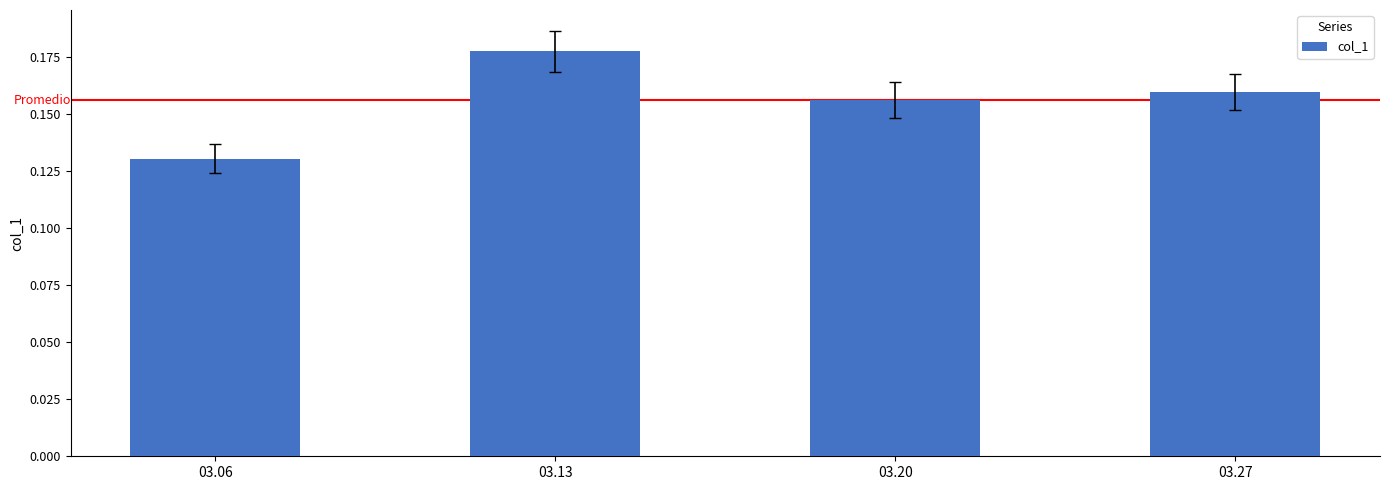

True or false: the data shows 0.2 at 03.06.

False